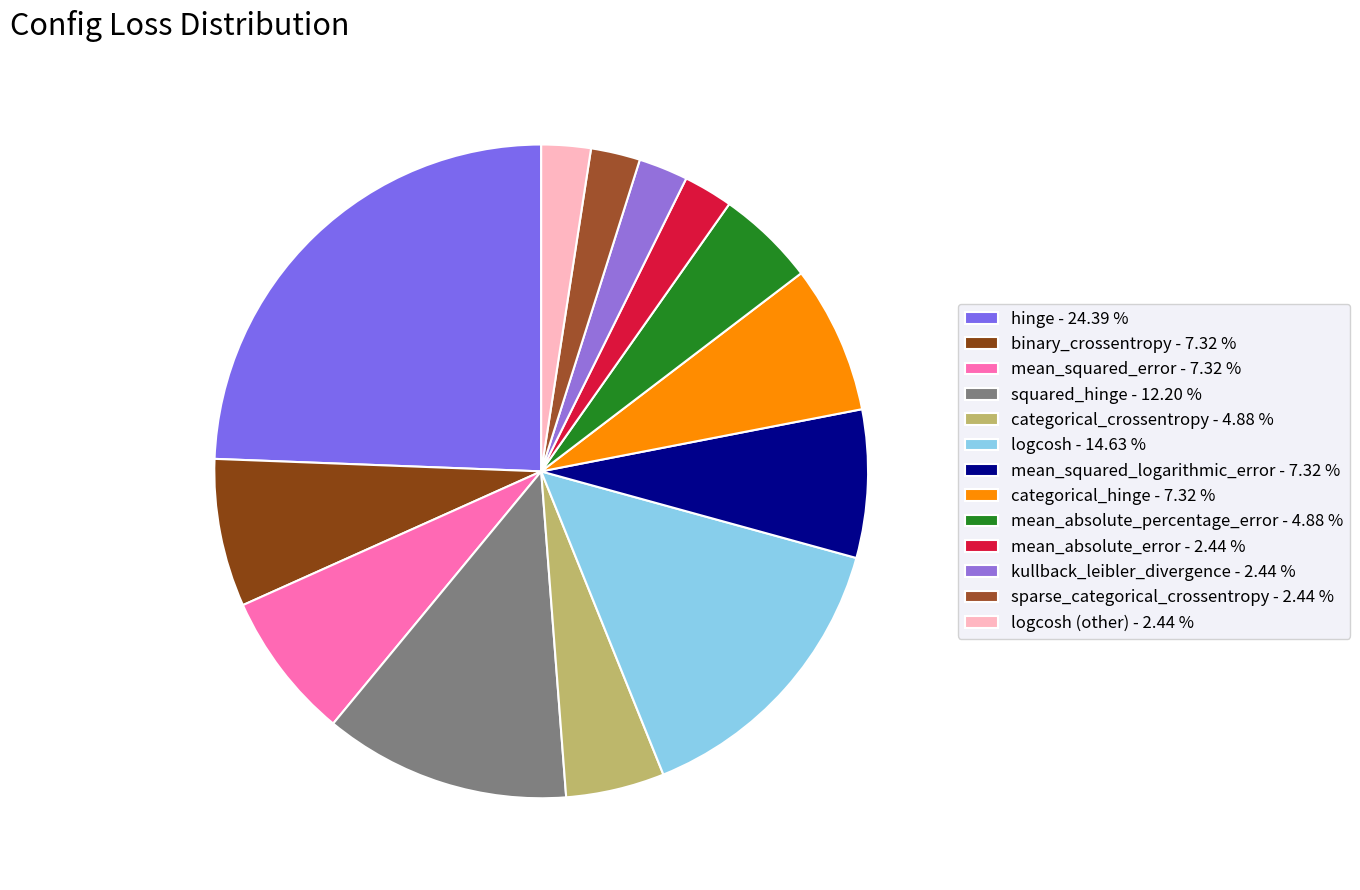

Count the number of slices in the pie.

13